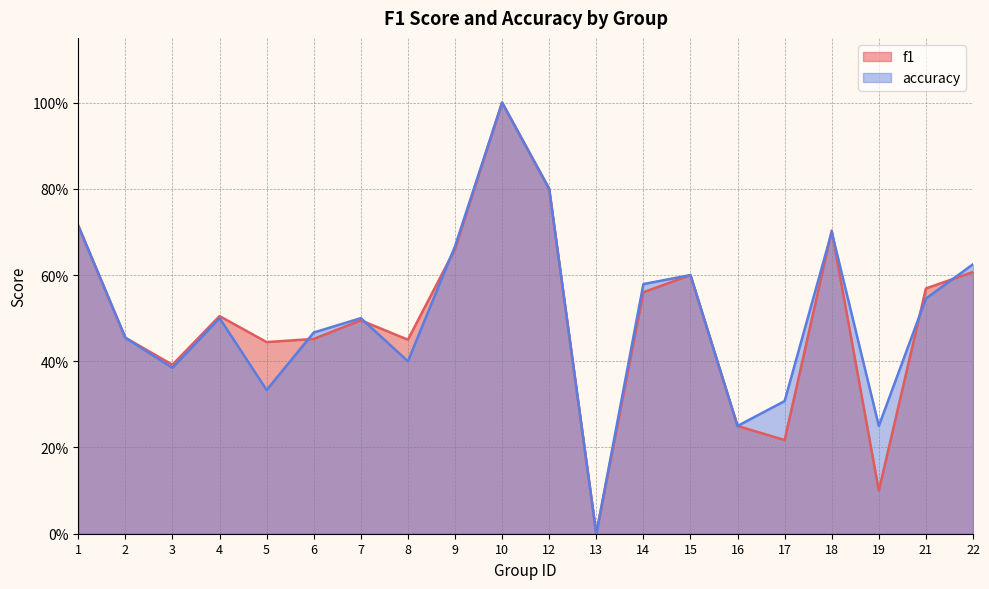

Which category has the highest value across all series?

10